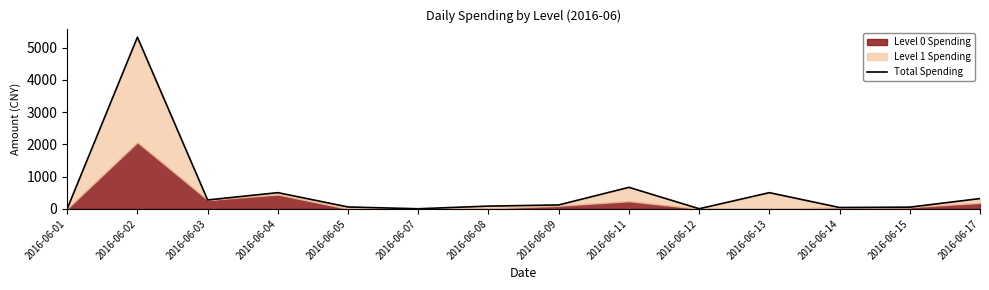

How many data points are above 121?

6